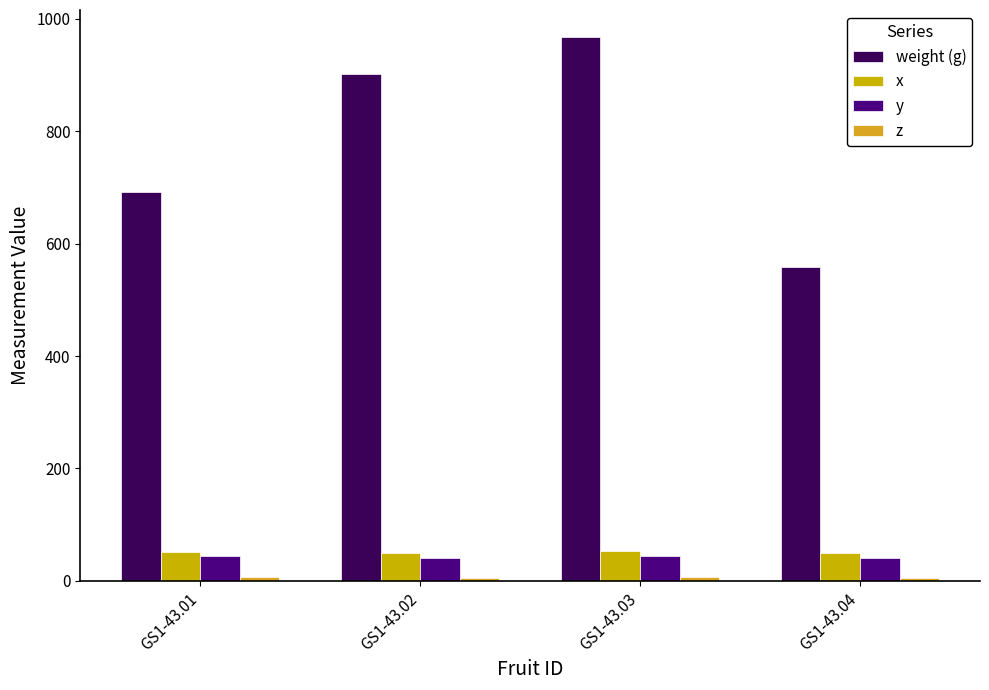

How many series are shown in this chart?

4